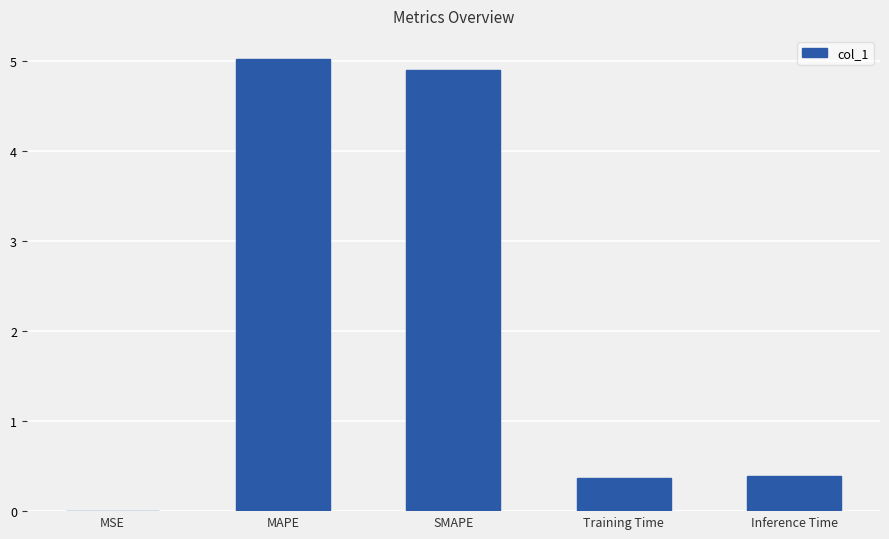

Between Training Time and MAPE, which is larger?

MAPE